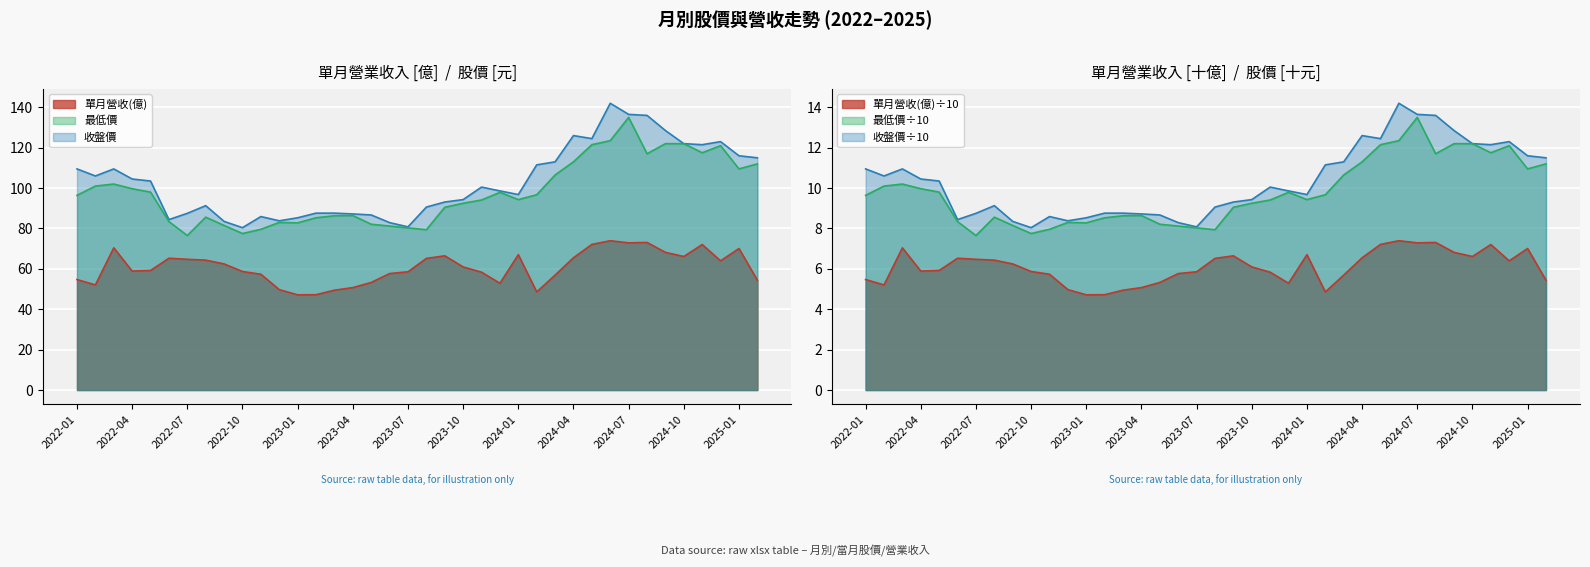

True or false: 最低價 and 收盤價 intersect in this chart.

False